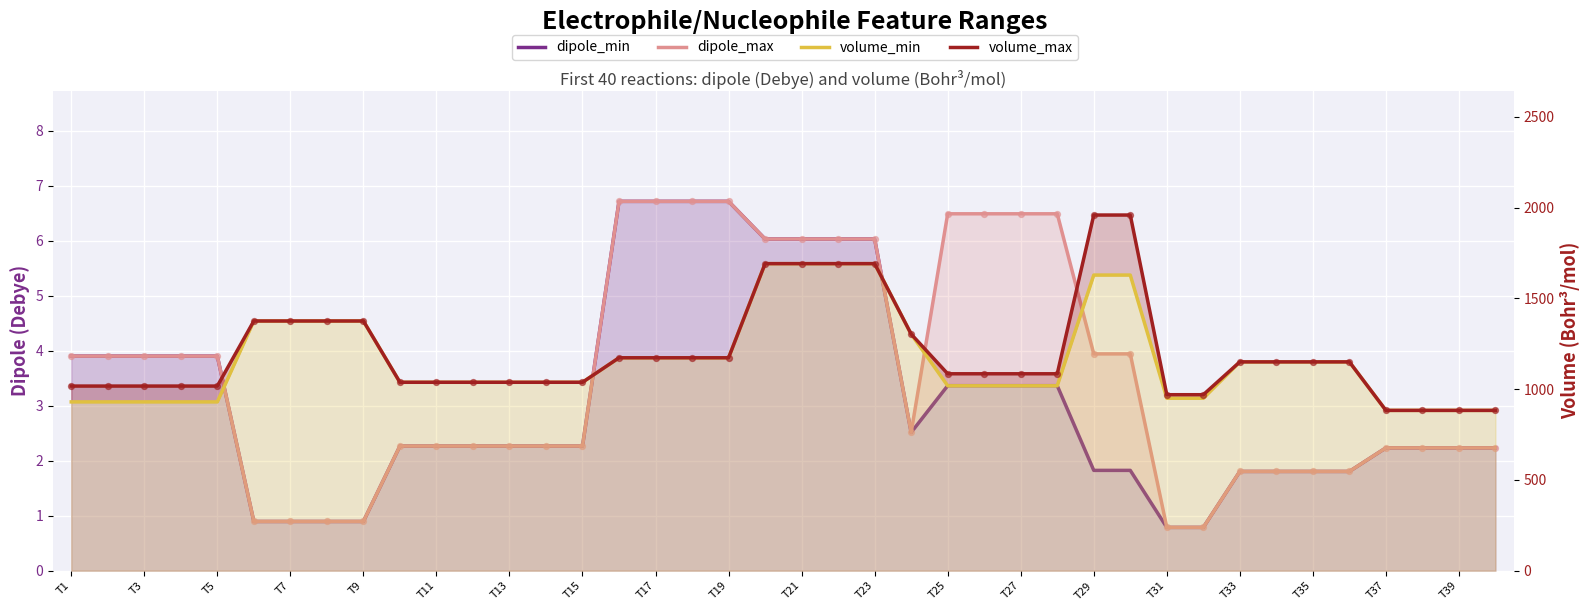

Which series contains the lowest Y value?

dipole_min